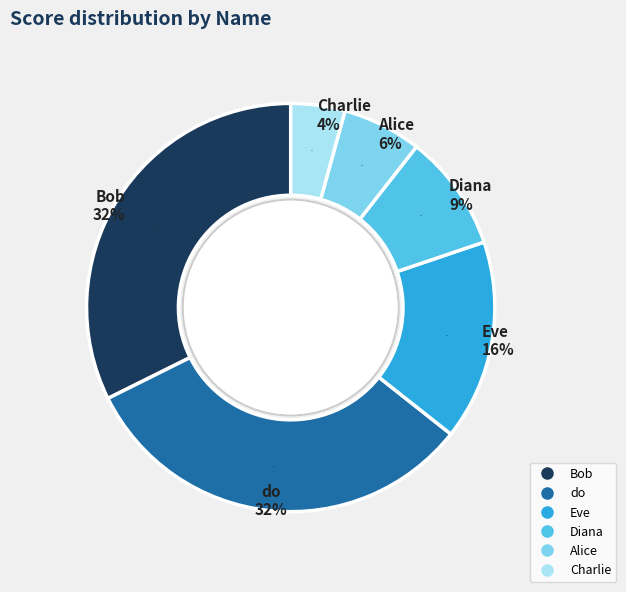

To the nearest percent, what is the difference between the largest and smallest slice percentages?

28%